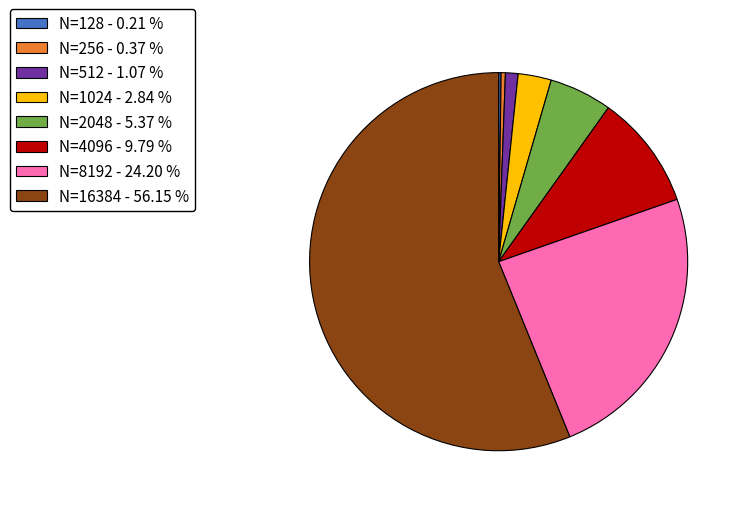

Is there a majority slice in this chart?

Yes